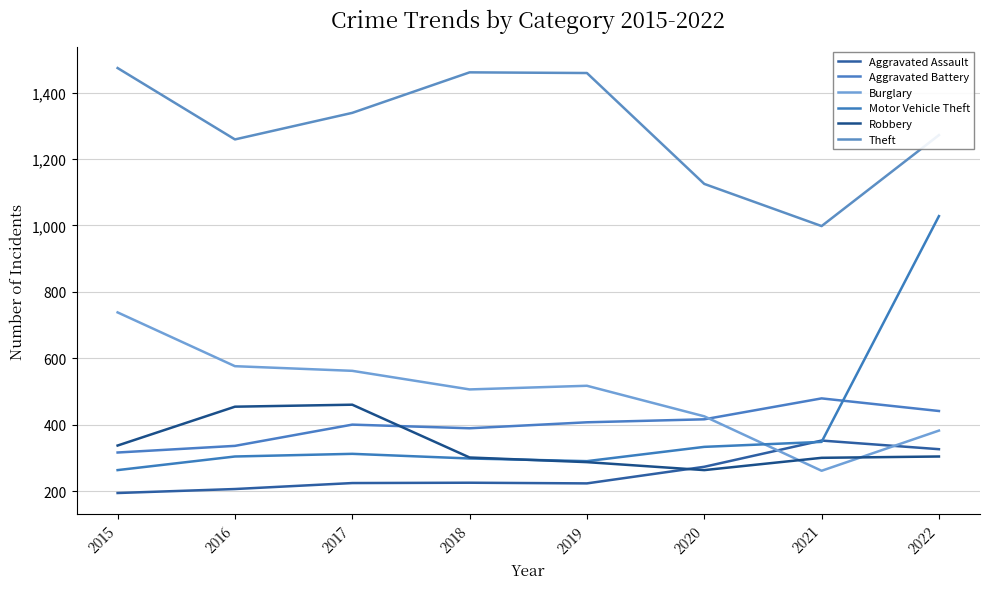

Does the chart have visible grid lines?

Yes